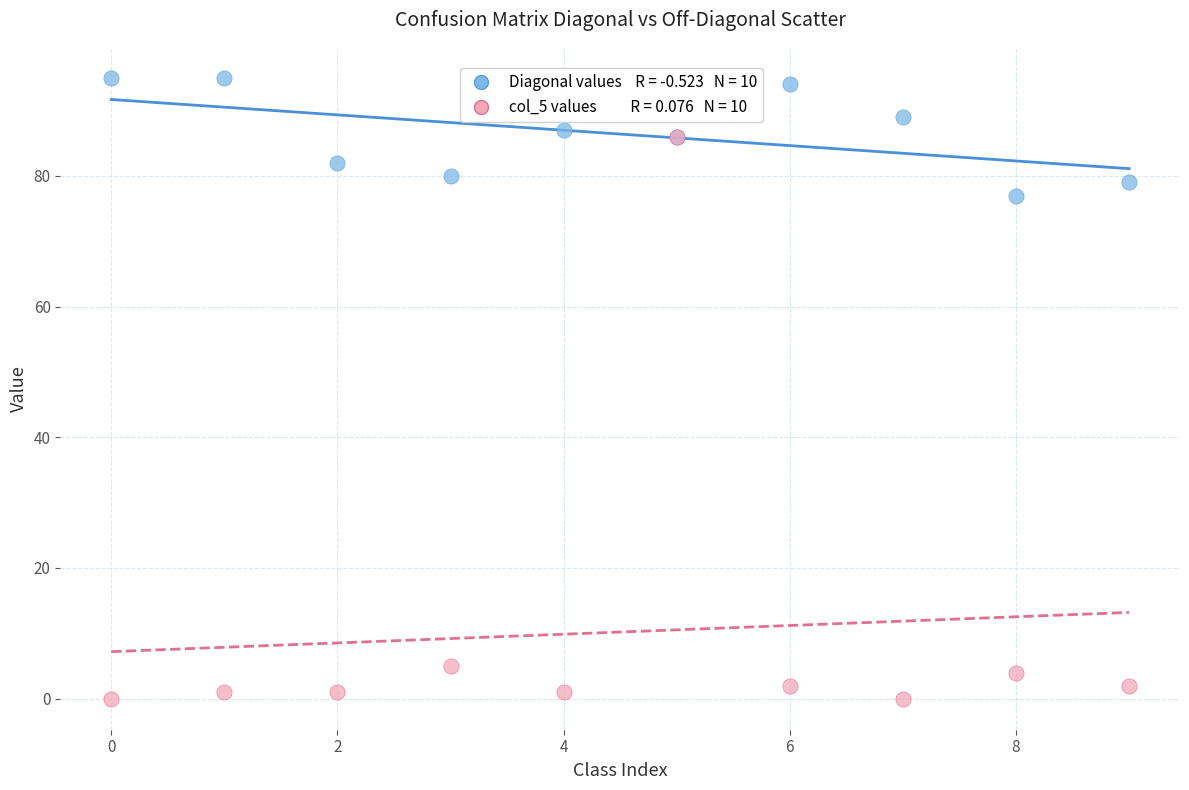

Across all series, what Y value is closest to 47?

77